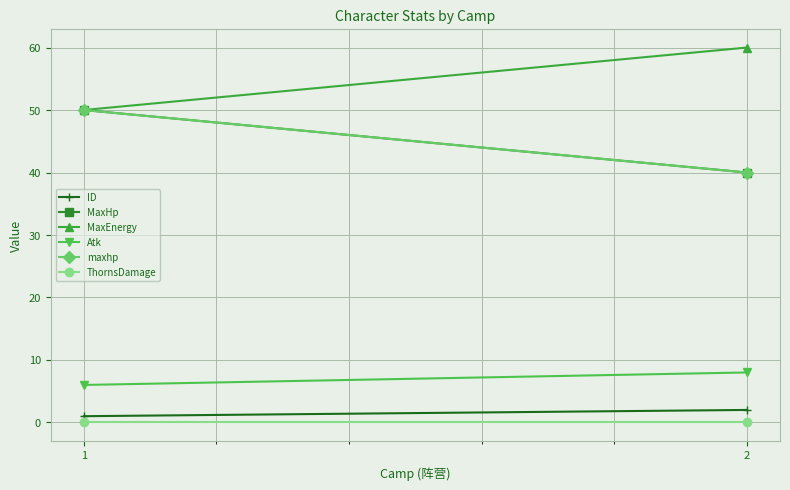

Which category has the highest value across all series?

2